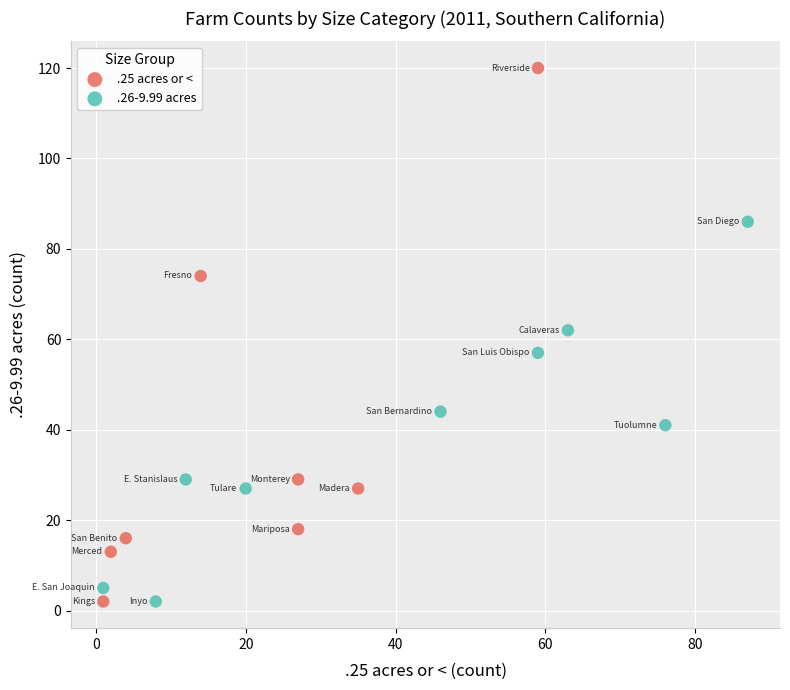

Which series has the largest Y range (max minus min)?

.25 acres or <